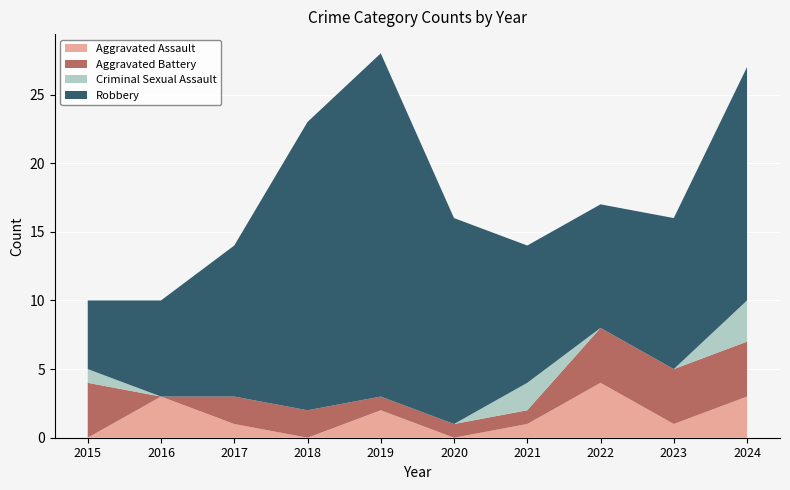

Reading right to left, what are all the values shown in this chart?

Aggravated Assault: 3	1	4	1	0	2	0	1	3	0
Aggravated Battery: 4	4	4	1	1	1	2	2	0	4
Criminal Sexual Assault: 3	0	0	2	0	0	0	0	0	1
Robbery: 17	11	9	10	15	25	21	11	7	5